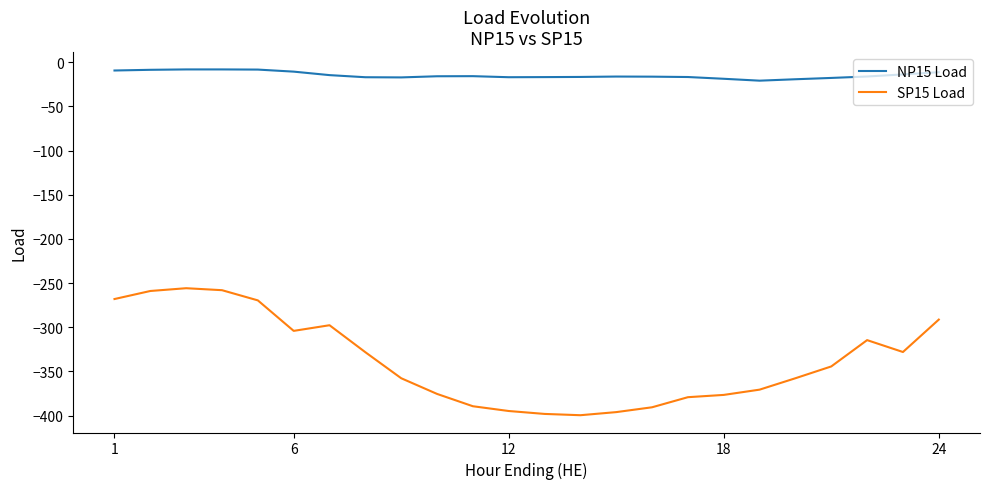

What is the minimum value for NP15 Load?

-20.9